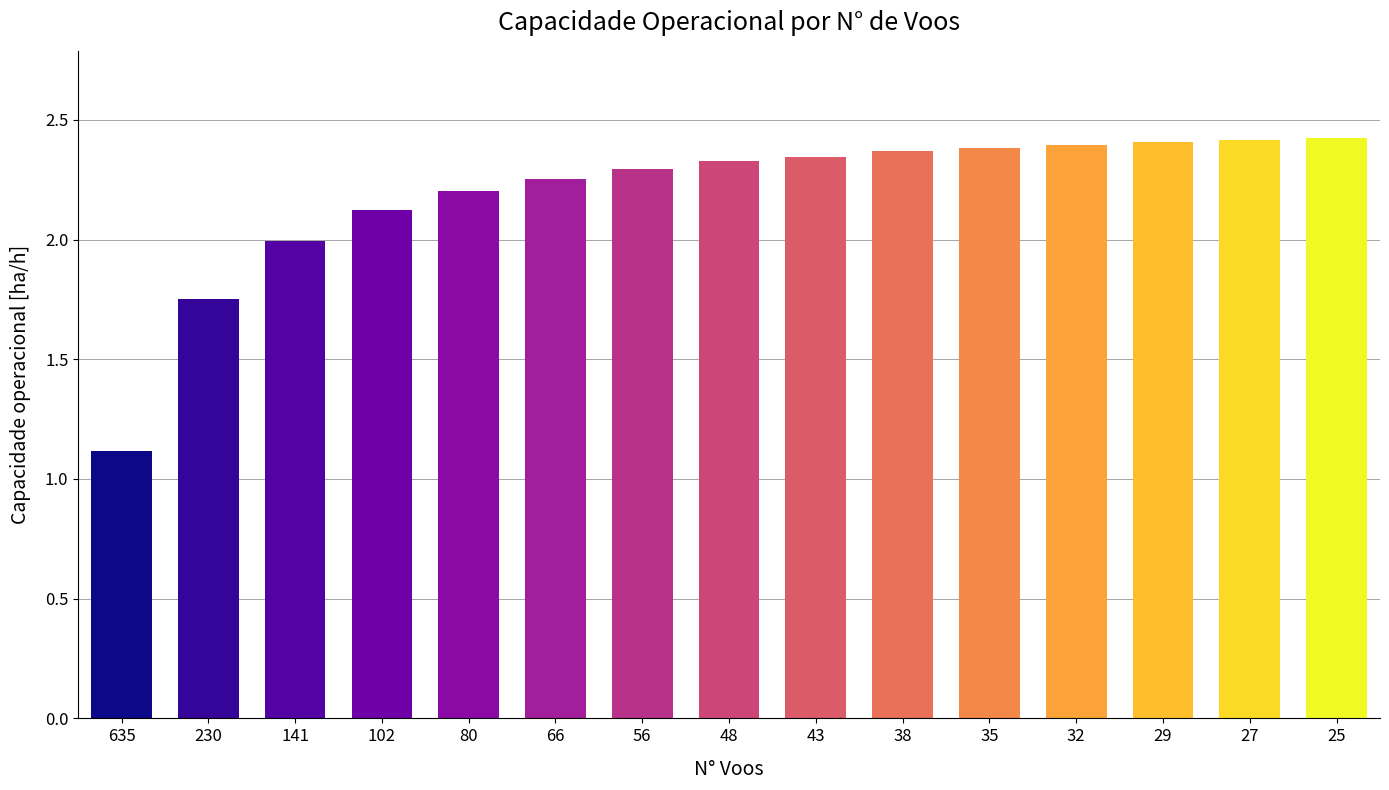

Between 66 and 38, which is larger?

38